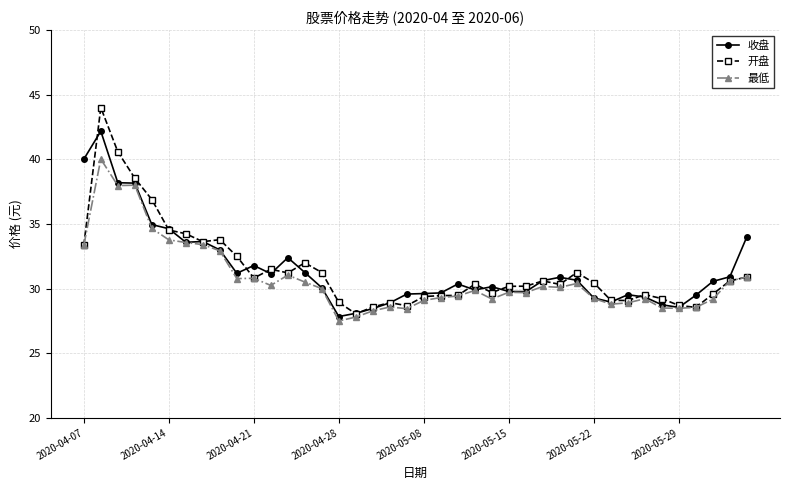

Rank the series by their maximum value, from highest to lowest.

开盘, 收盘, 最低